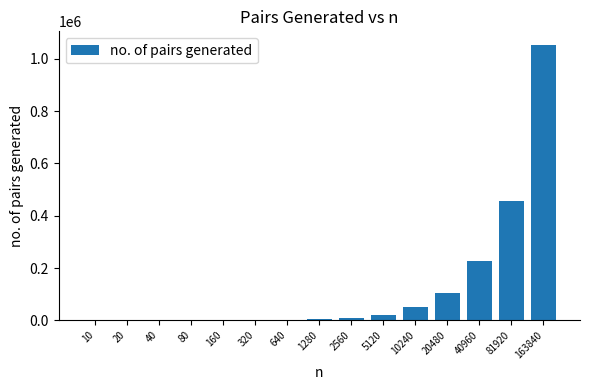

The value at 1280 is 5022. True or false?

True